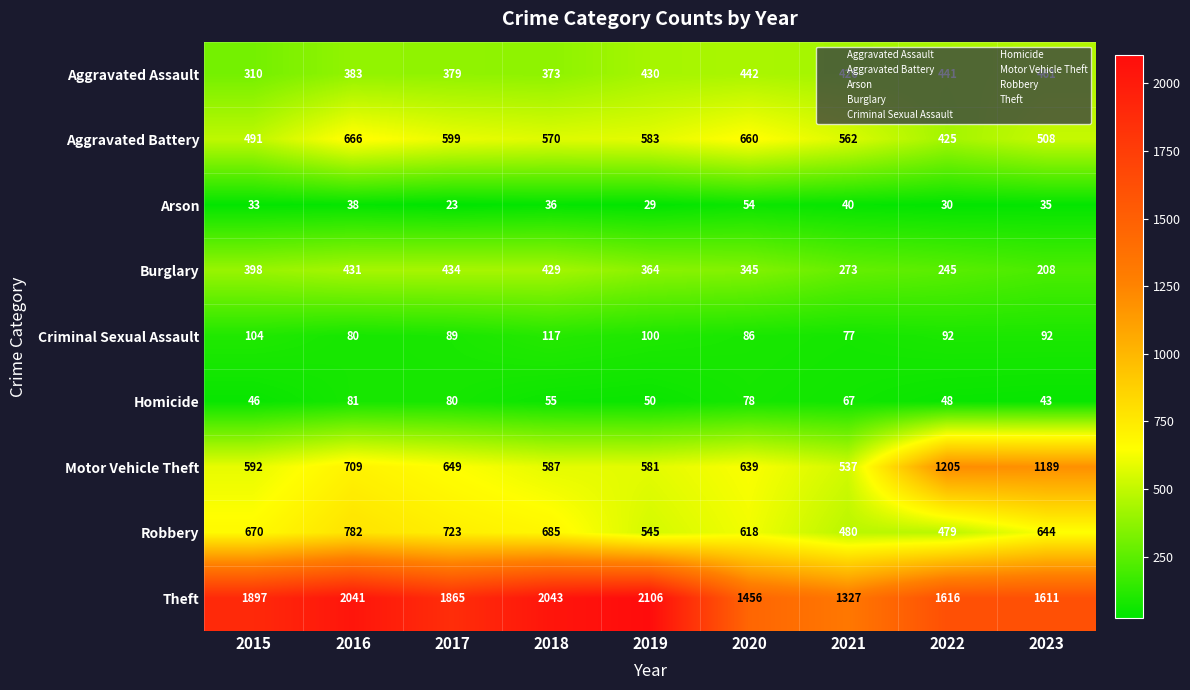

Which series has the largest total across all categories?

Theft